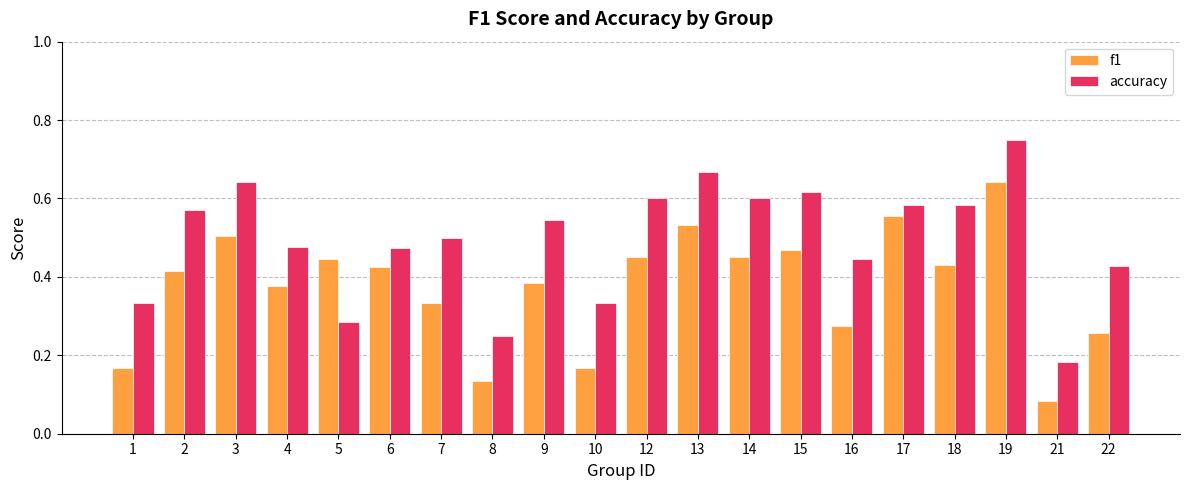

At which label does f1 reach its minimum?

21